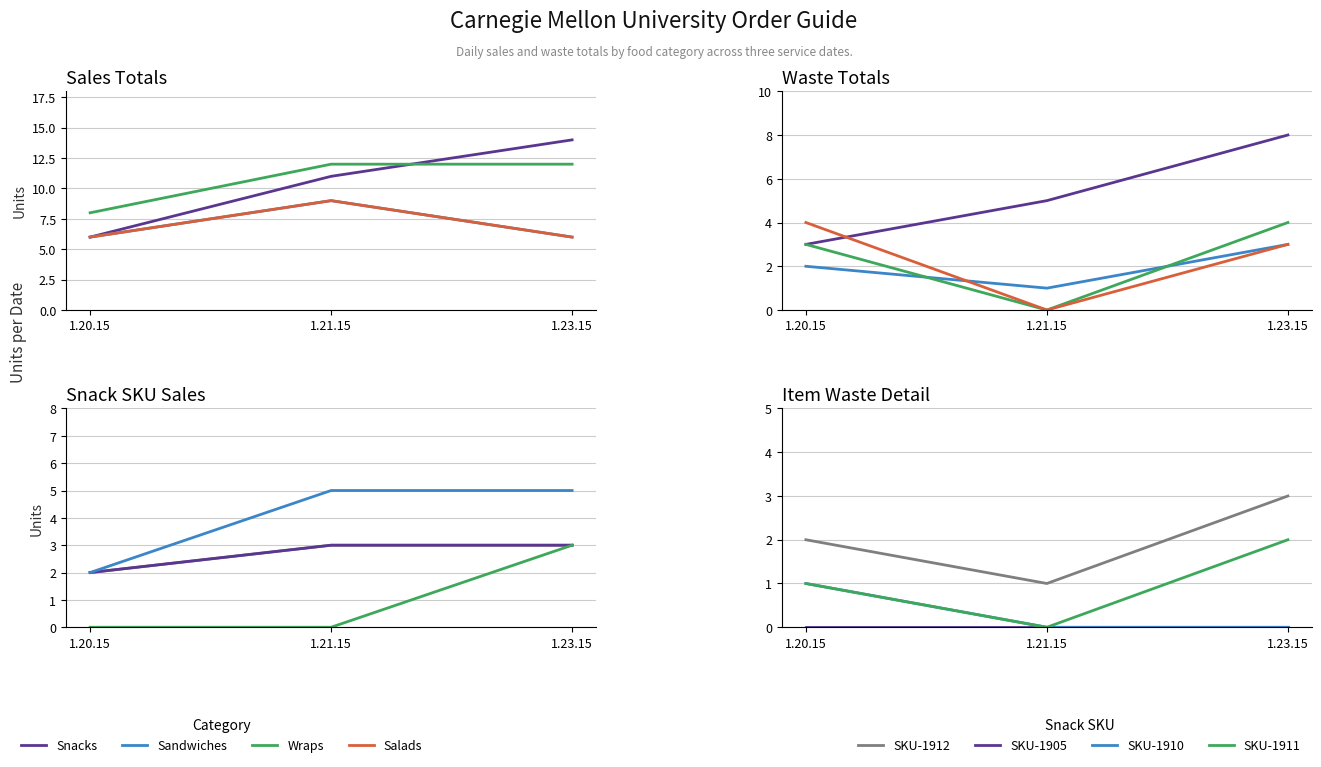

What is the sum of the Snacks values at 1.21.15 and 1.23.15?

25